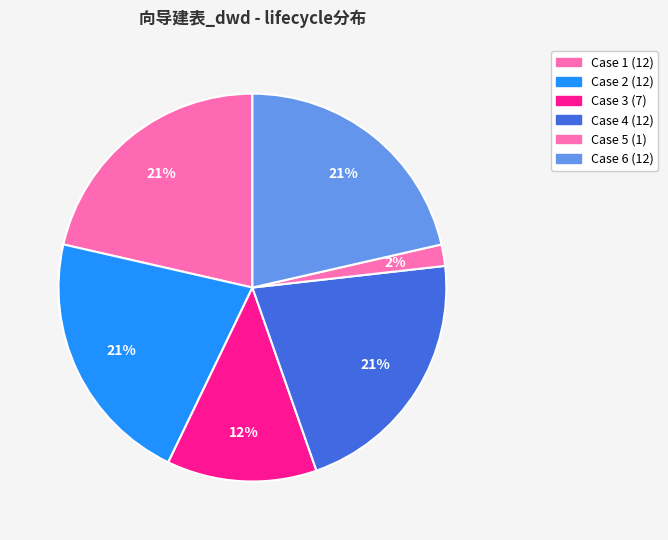

True or false: Case 1 accounts for 21% of the total.

True